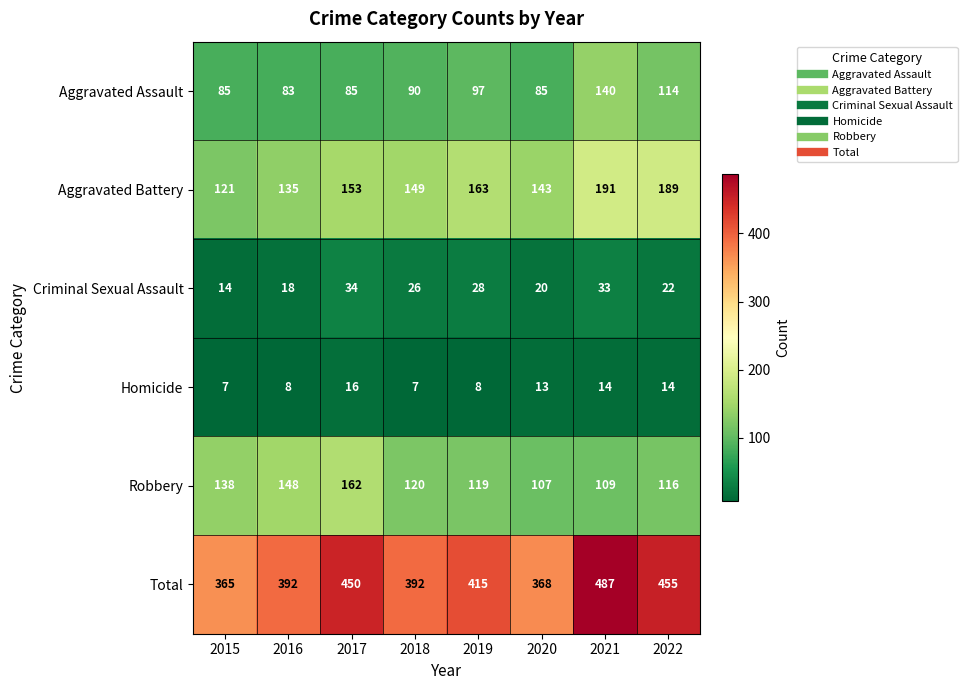

The Aggravated Assault series shows 129 at 2020. True or false?

False